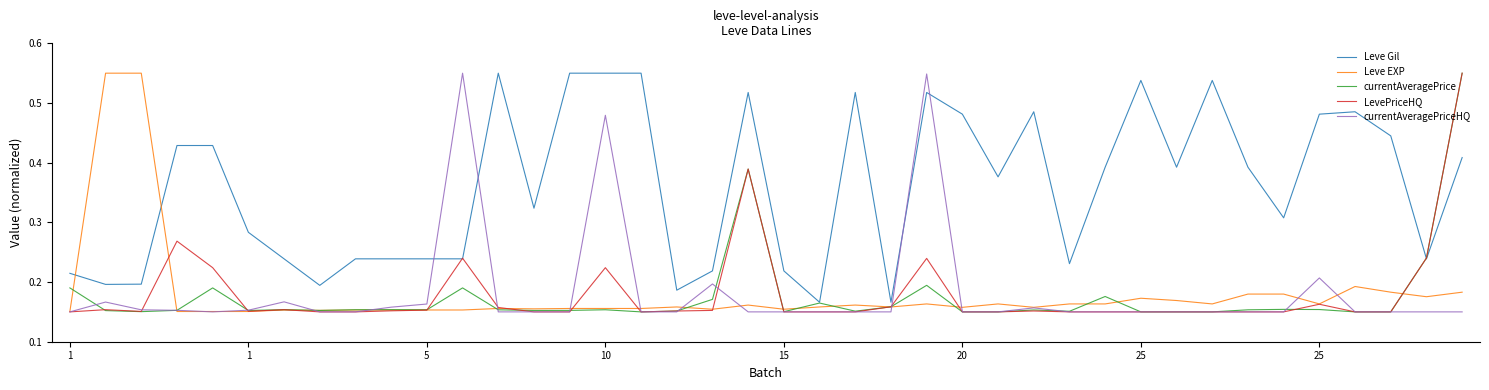

What are all the series names shown in the legend?

Leve Gil, Leve EXP, currentAveragePrice, LevePriceHQ, currentAveragePriceHQ